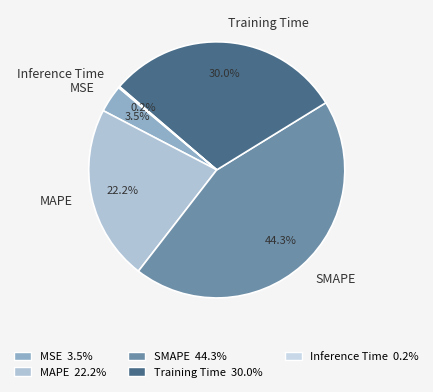

Is there a majority slice in this chart?

No